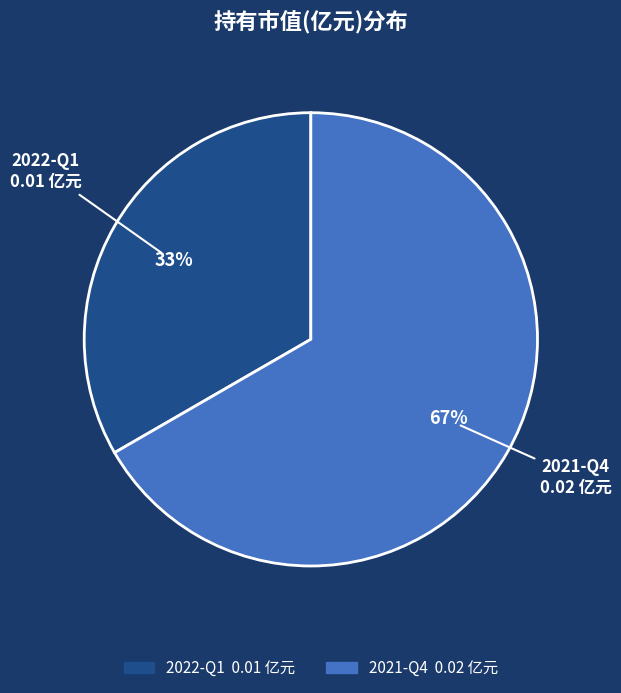

Between 2022-Q1 and 2021-Q4, which is larger?

2021-Q4